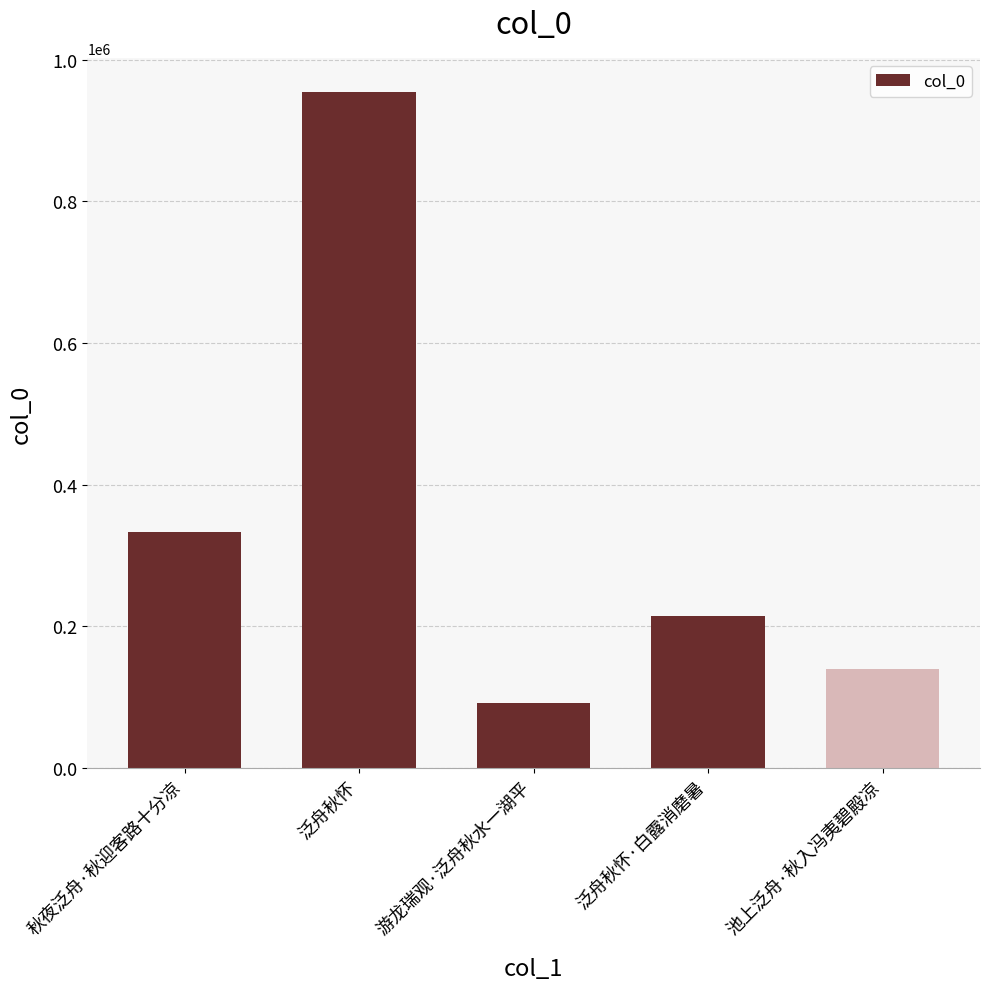

Which category has the highest value across all series?

泛舟秋怀